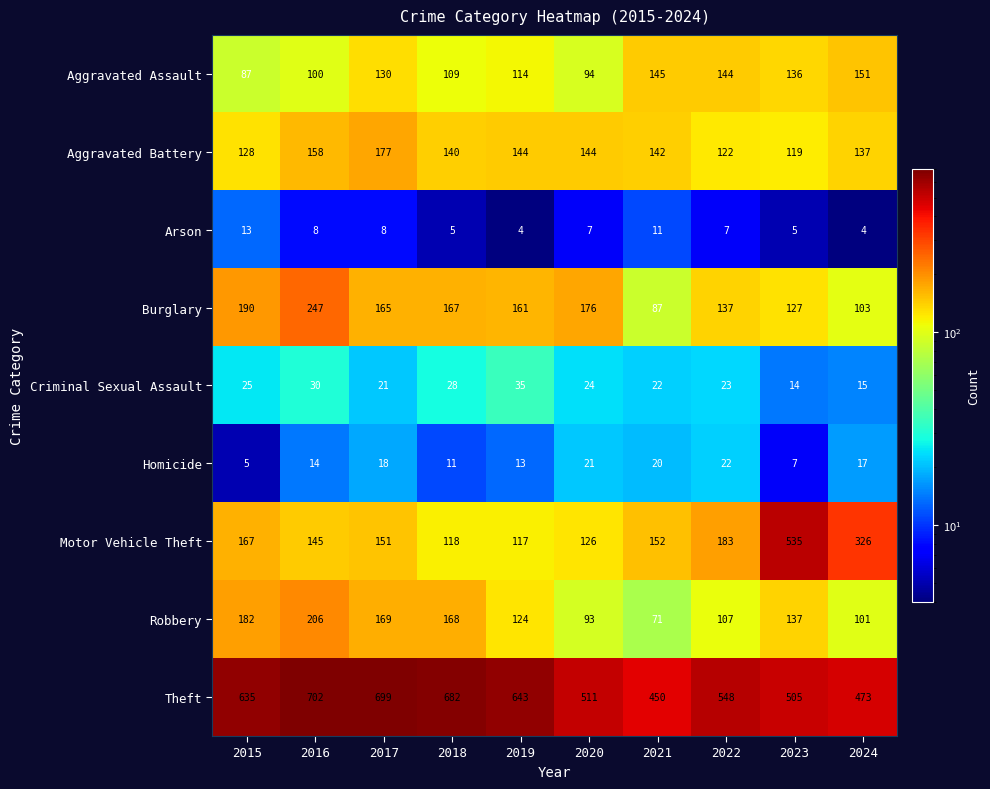

How many data points does each series have?

10